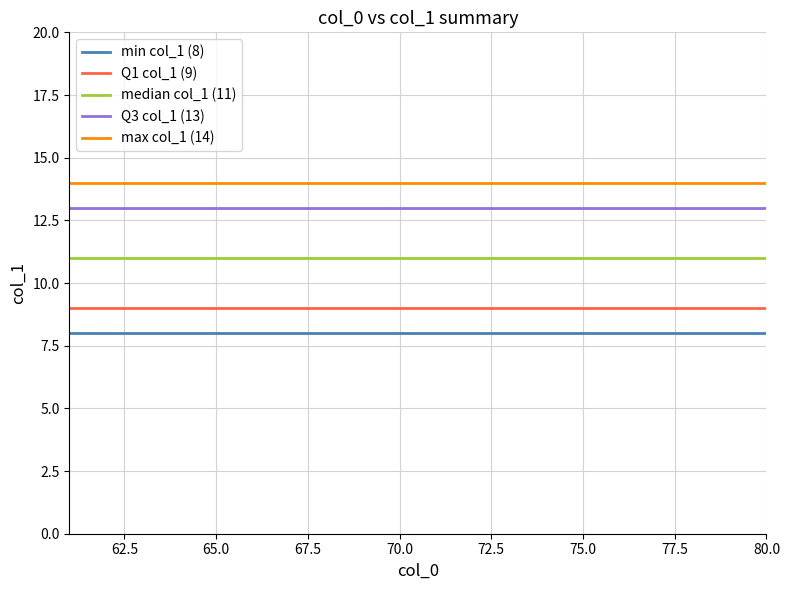

Which series has the largest total across all categories?

max col_1 (14)